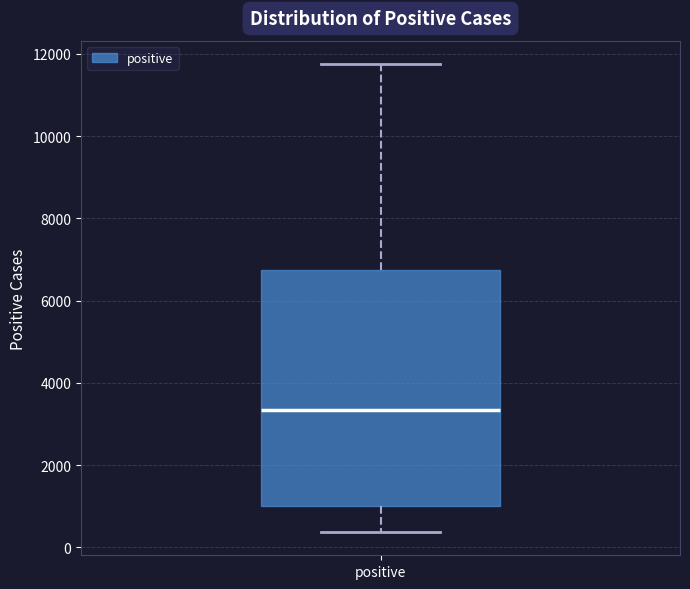

Read this box plot against the y-axis: the position of the median line, the range covered by the box, and the ends of both whiskers. The values are not printed on the chart, so give them approximately, as read against the axis.

median 3400, box 1000 to 6800, whiskers 400 to 11800